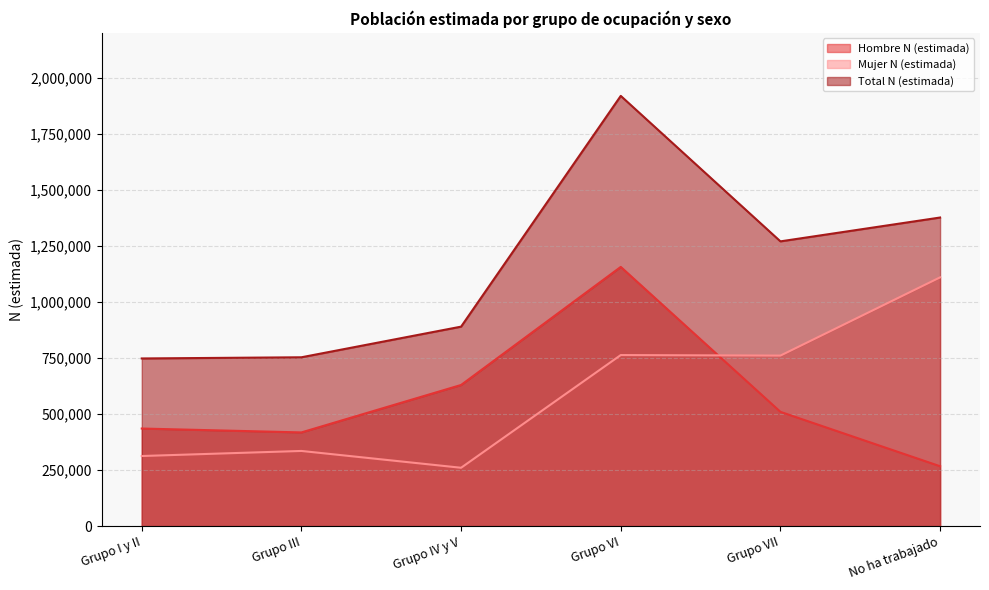

The Hombre N (estimada) series shows 527076 at Grupo VI. True or false?

False